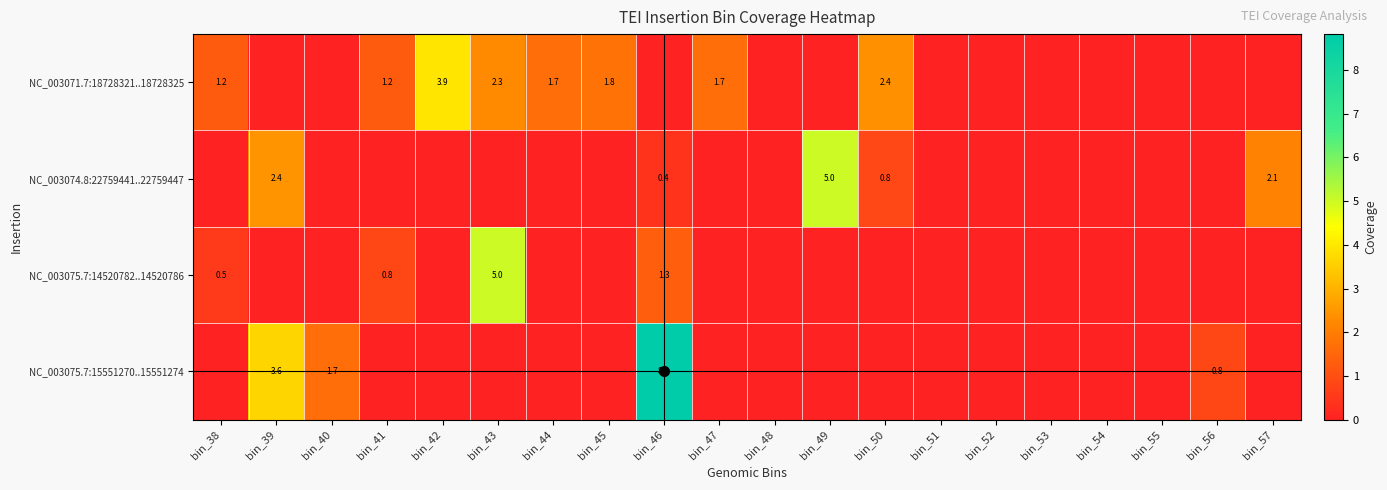

What is the difference between the NC_003071.7:18728321..18728325 values at bin_47 and bin_50?

0.7